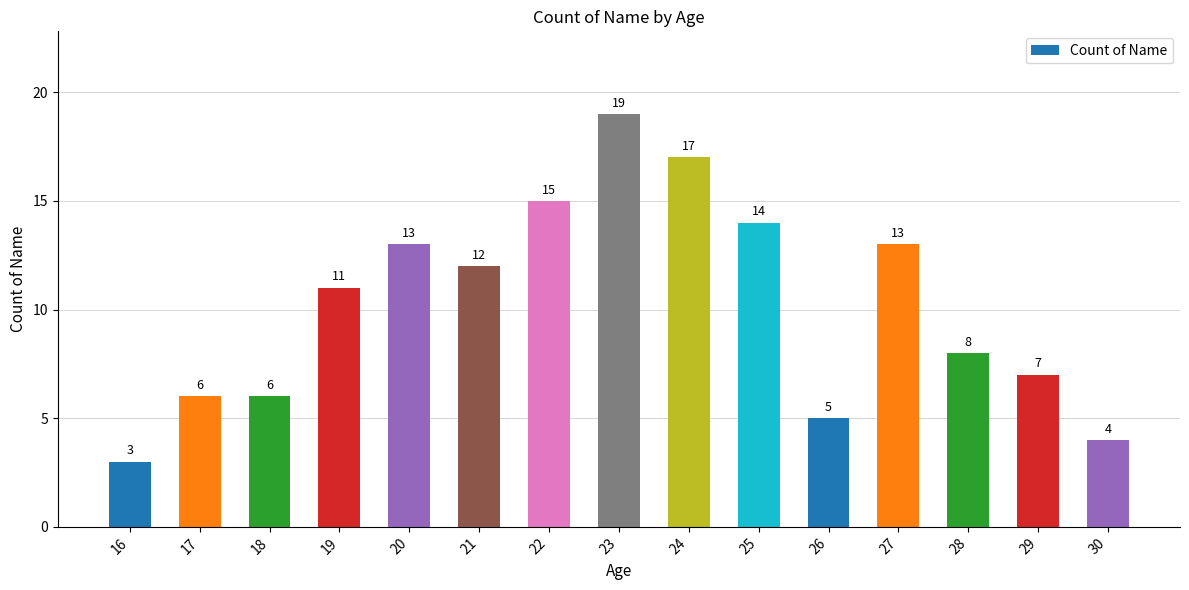

Reading left to right, extract all data points from this chart.

16=3	17=6	18=6	19=11	20=13	21=12	22=15	23=19	24=17	25=14	26=5	27=13	28=8	29=7	30=4